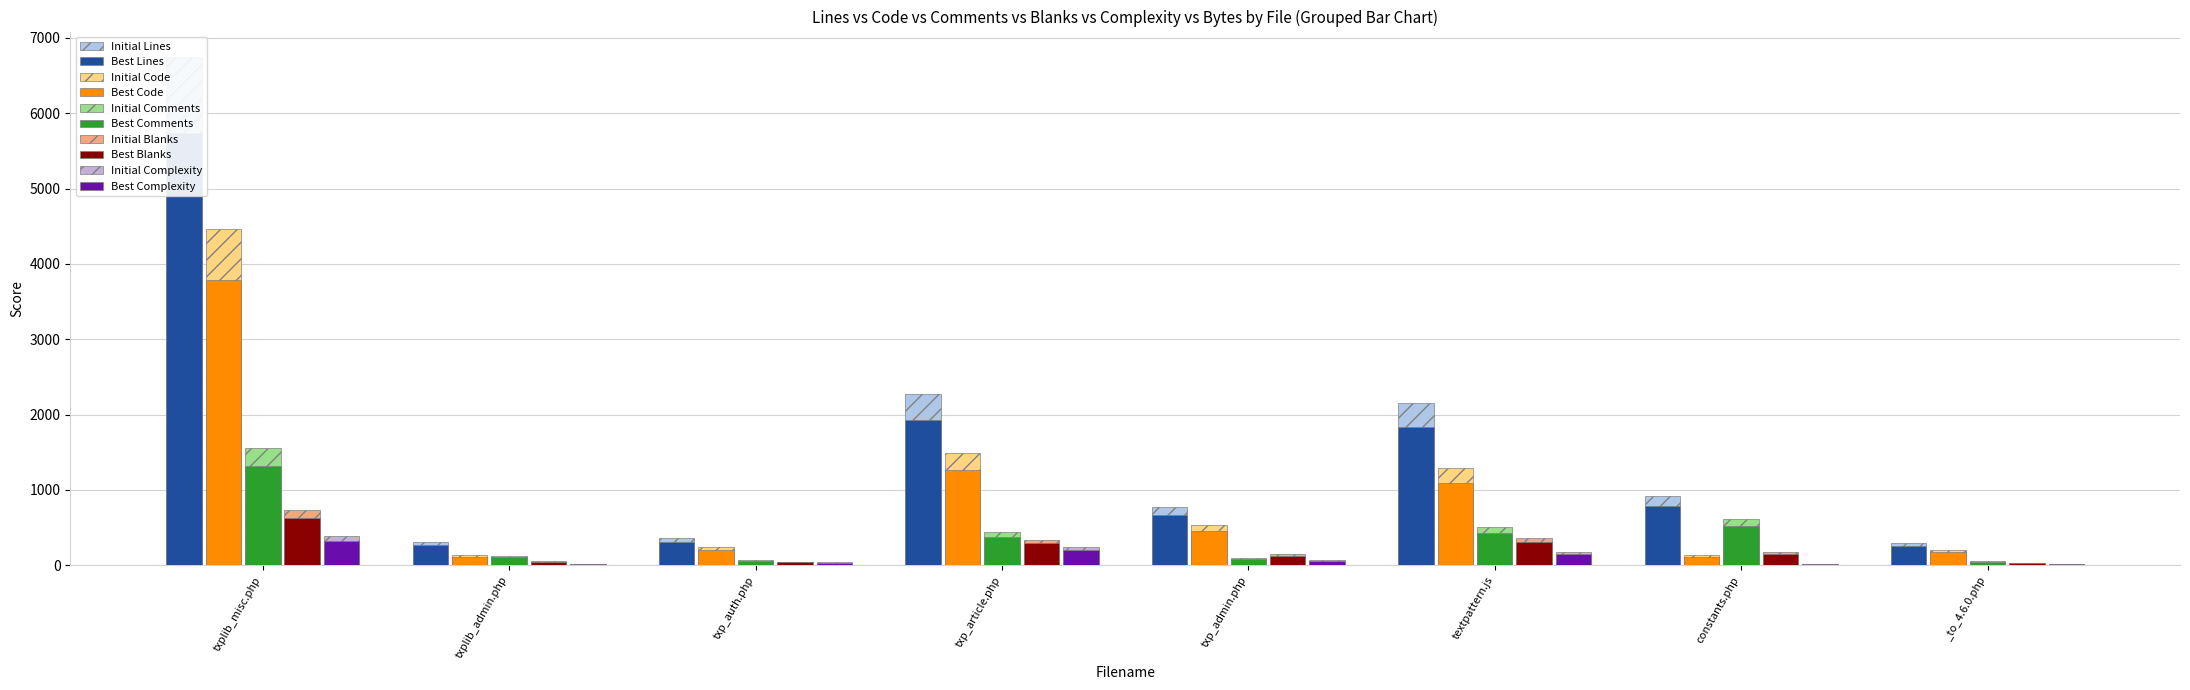

At which category is the sum across all series the highest?

txplib_misc.php